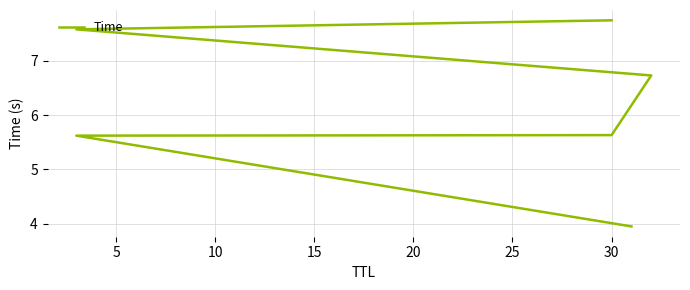

What is the greatest value displayed?

7.7